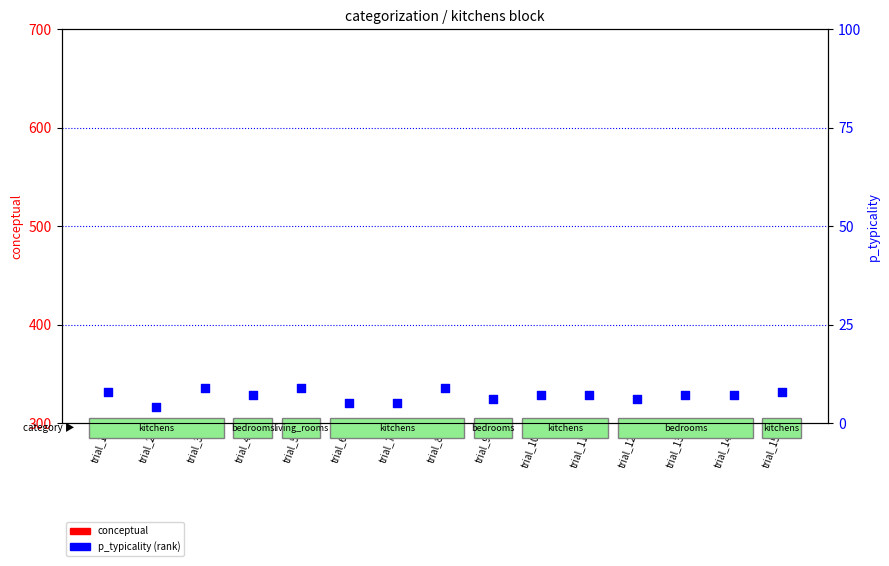

Which series has the widest spread of Y values?

conceptual